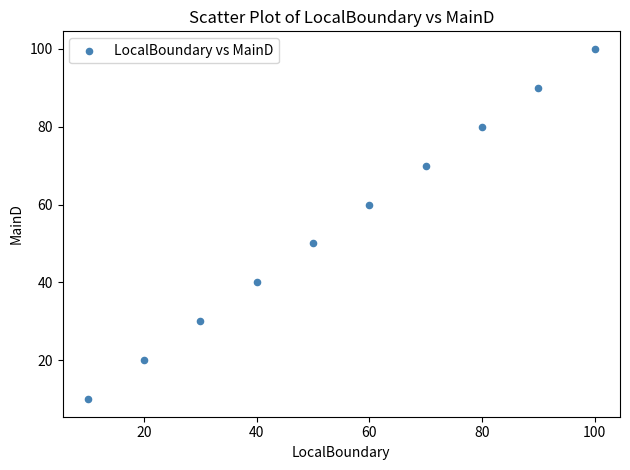

What is the range of Y values (max minus min)?

90